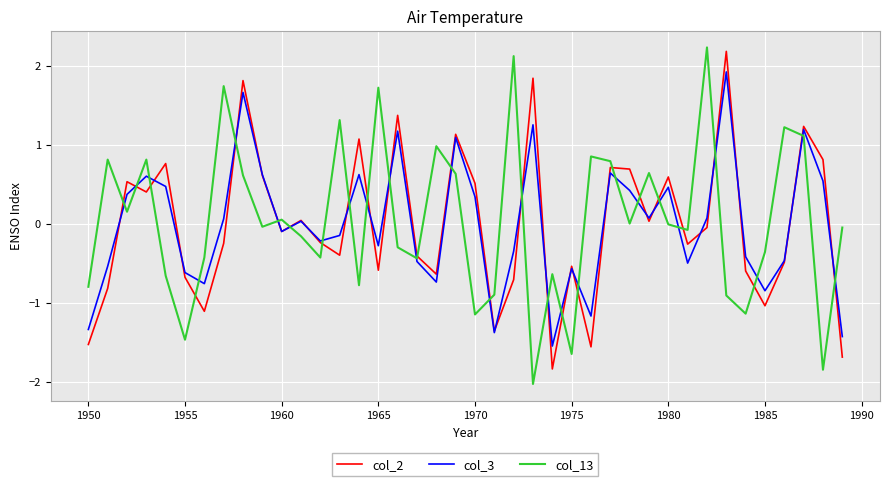

What is the greatest value displayed?

2.2